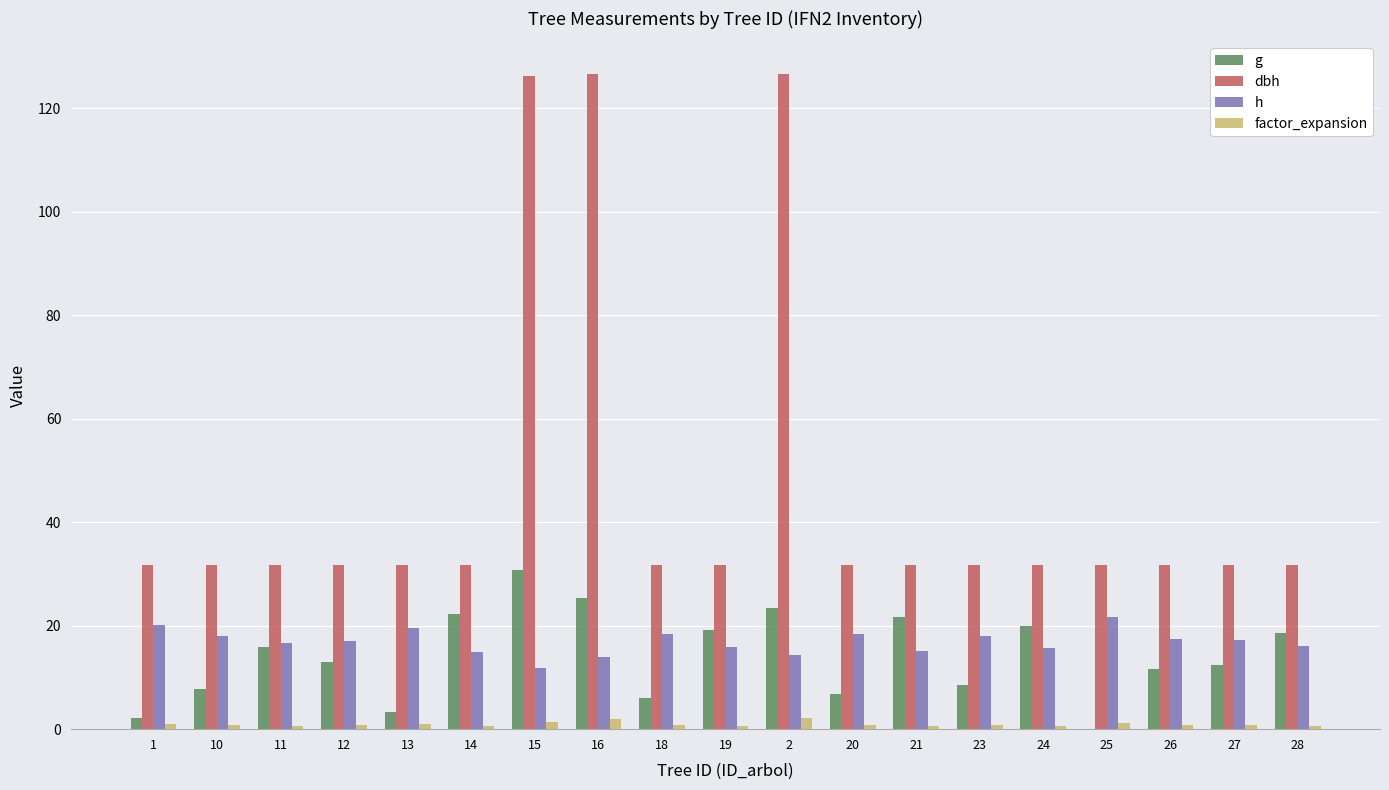

Is the value of dbh at 13 greater than the value of g at 26?

Yes